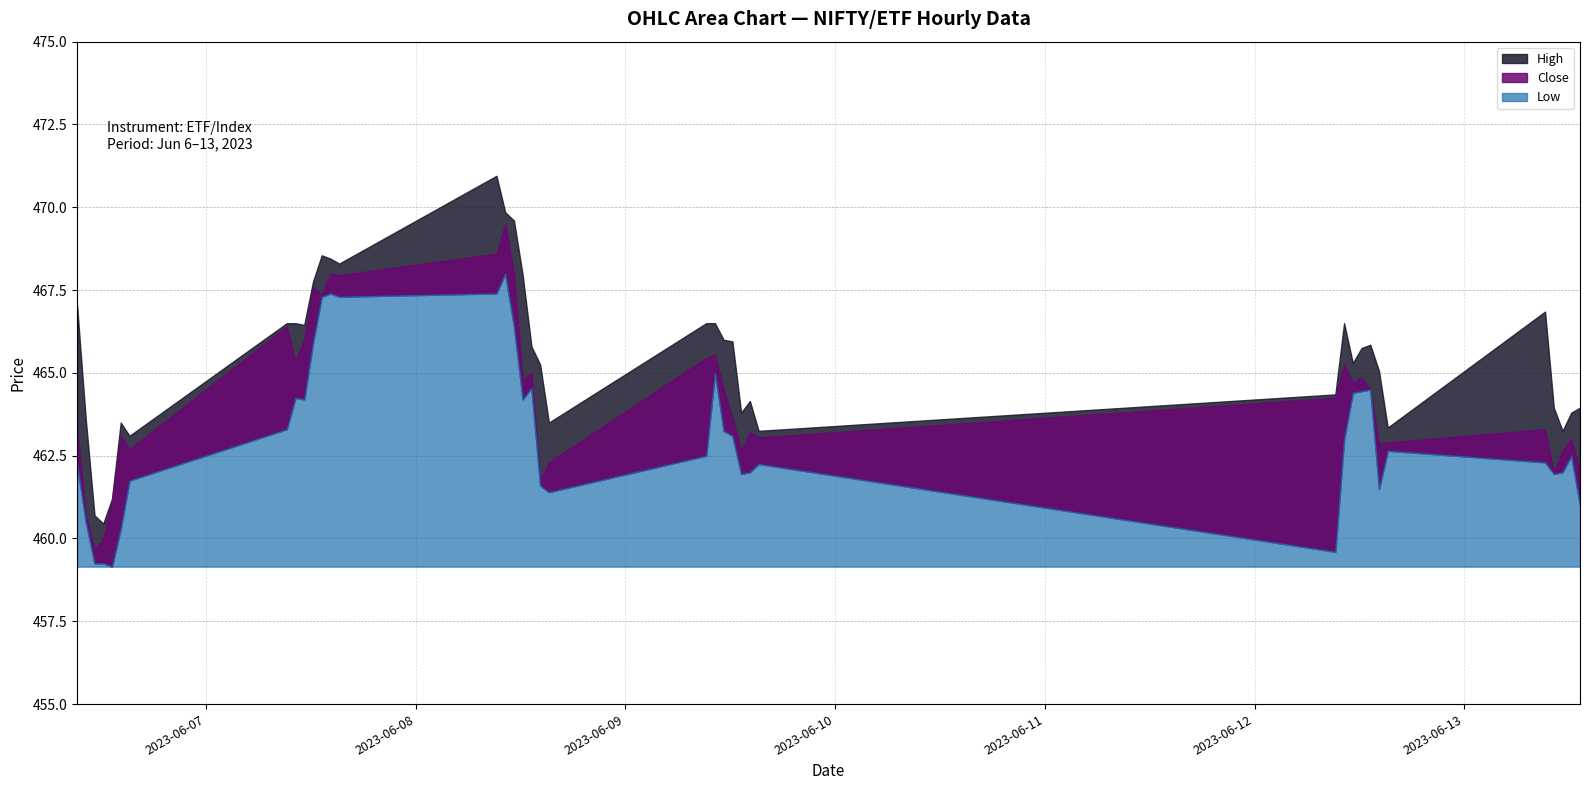

What is the label of the 6th point from the left?

2023-06-06 14:15